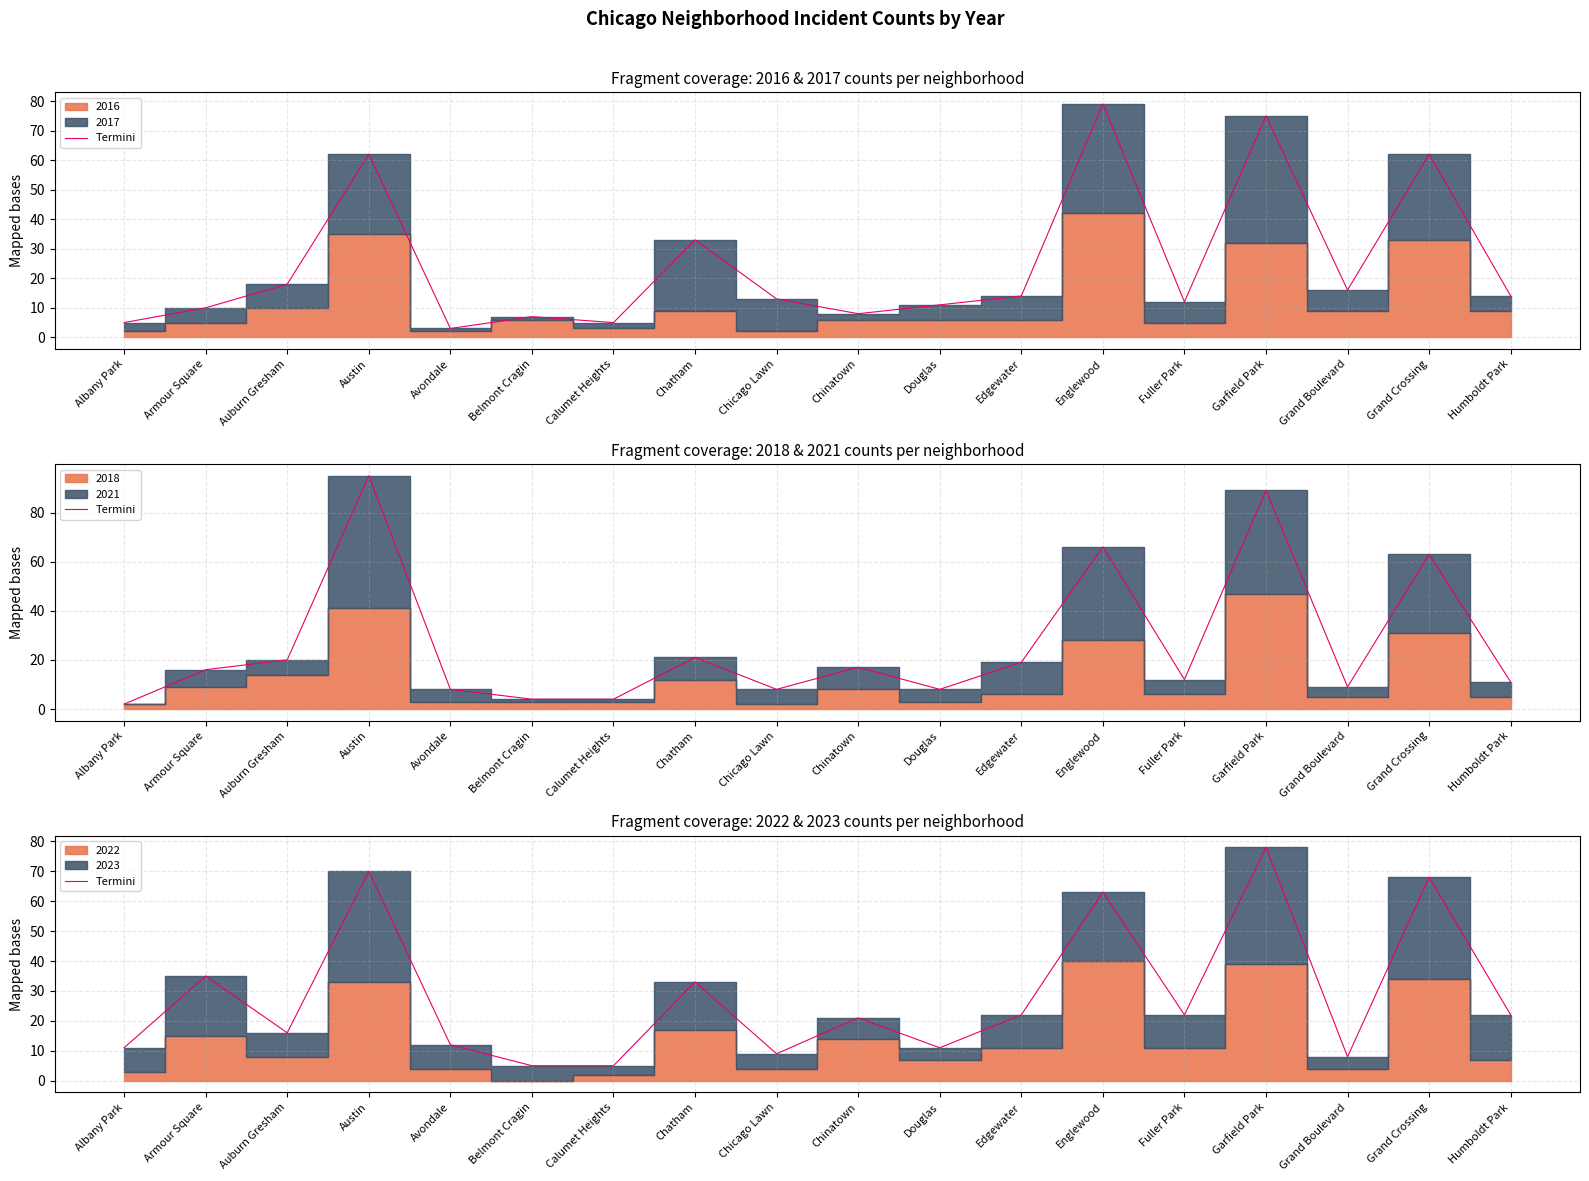

The chart shows a value of 16 at Auburn Gresham. True or false?

True